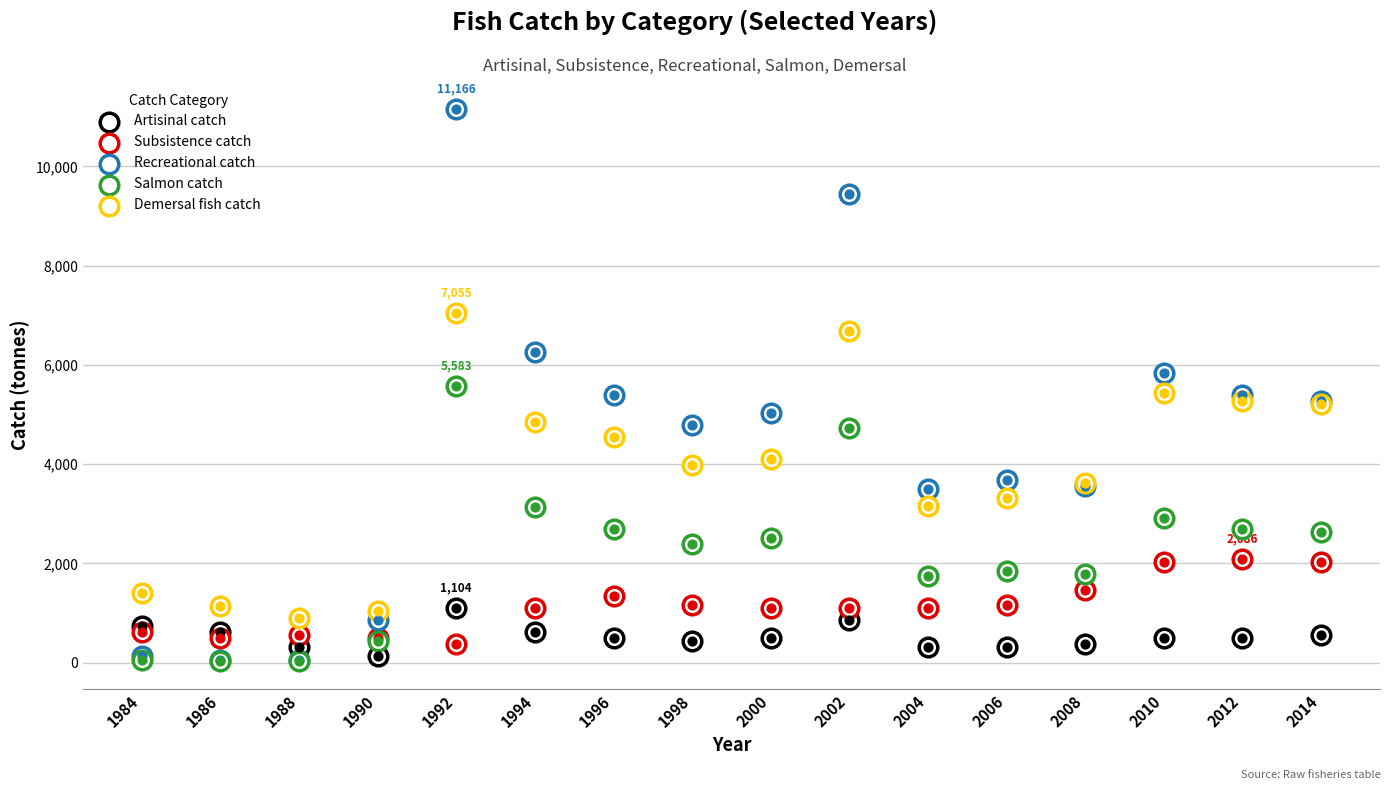

Which series reaches the maximum Y coordinate?

Recreational catch